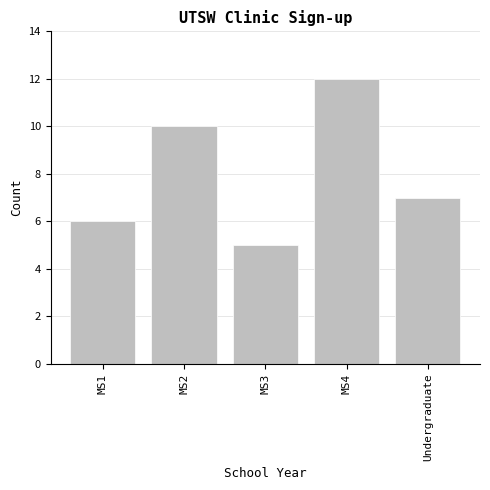

Reading left to right, what are all the values shown in this chart?

6	10	5	12	7